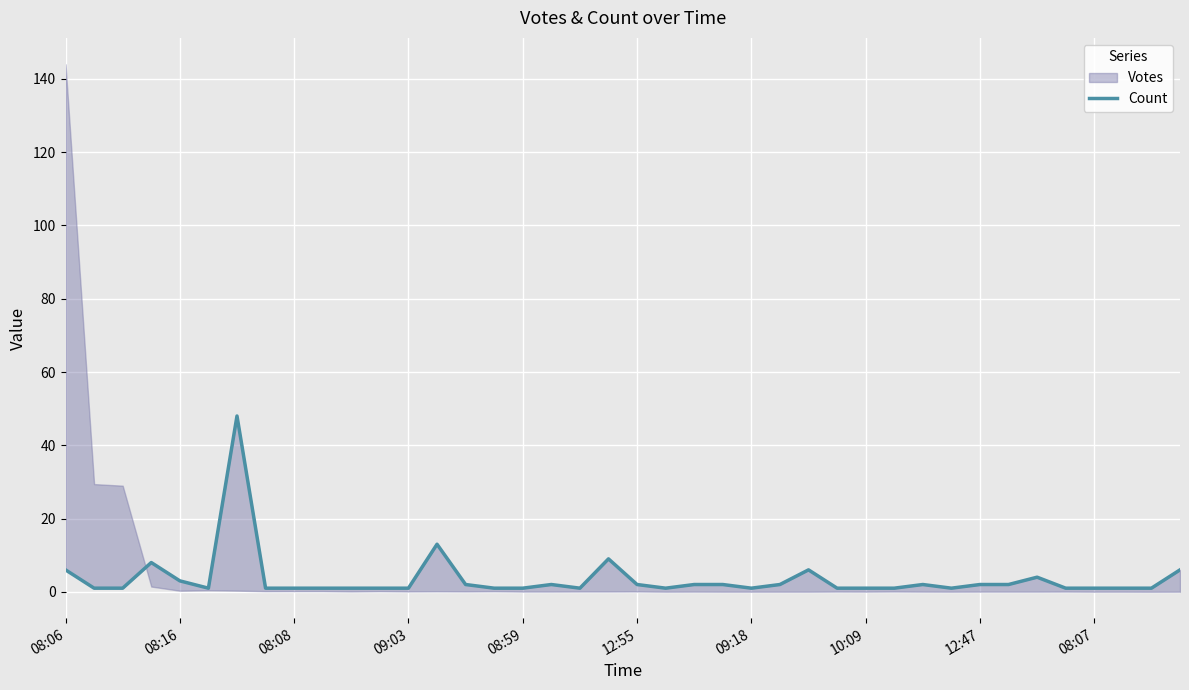

What position from the left is 09:18?

25